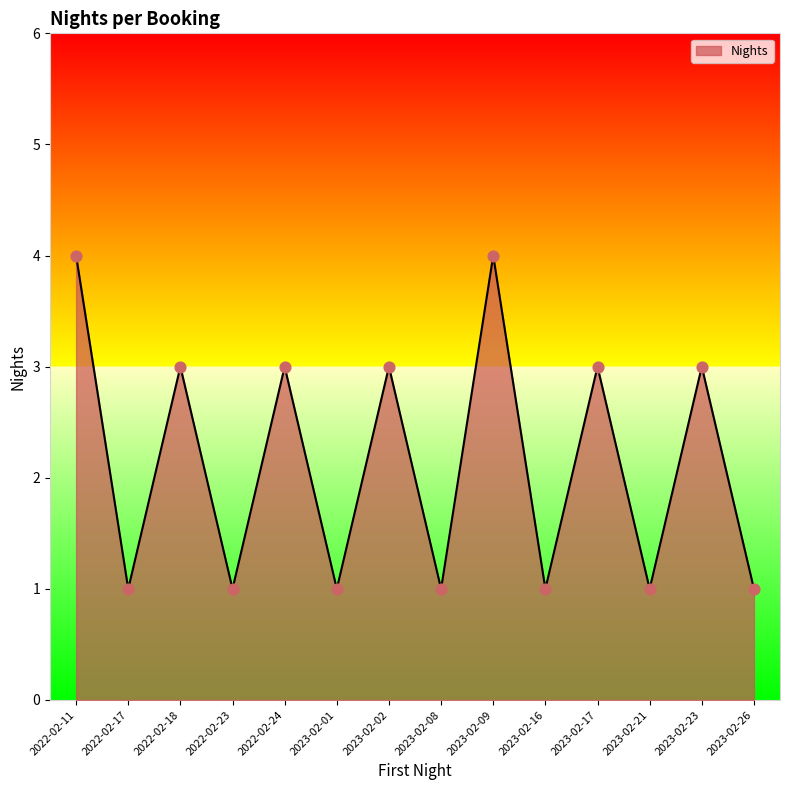

Approximately how many times larger is the value at 2023-02-09 compared to 2022-02-23?

4.0